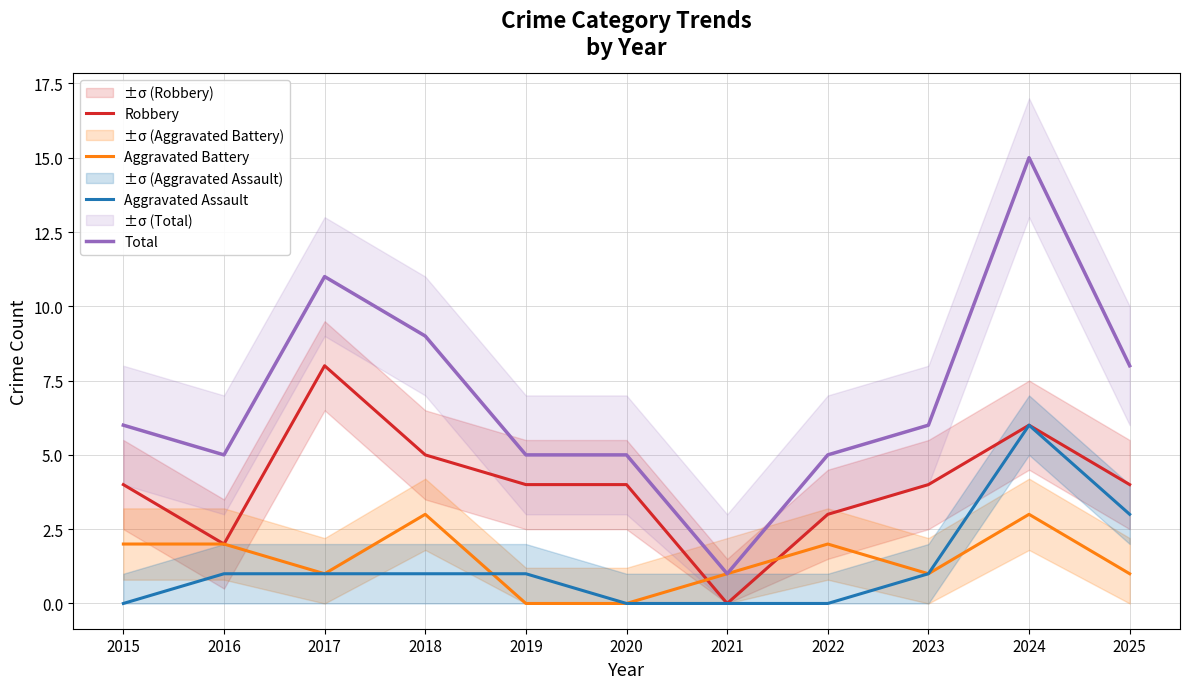

What is the sum of all Total values?

76